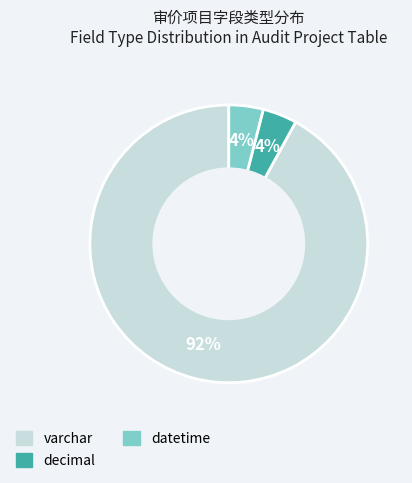

Is there any slice that represents more than half of the pie?

Yes